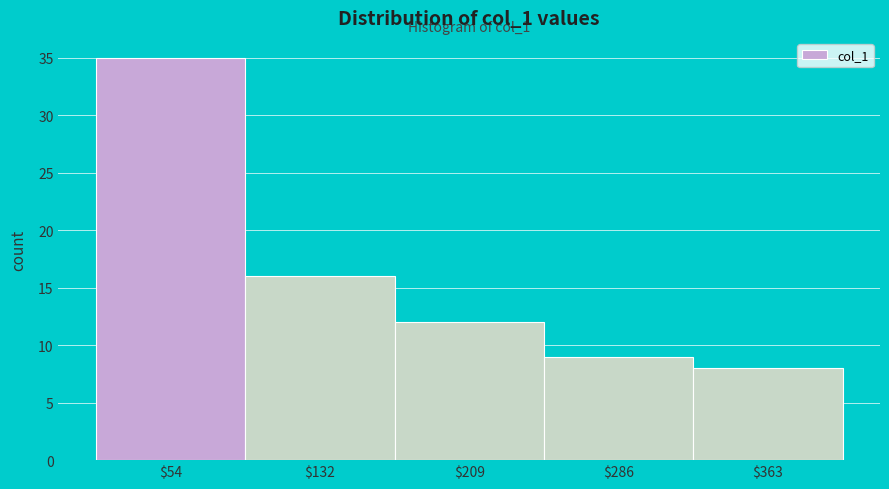

Reading left to right, list all the values displayed in this chart.

35	16	12	9	8